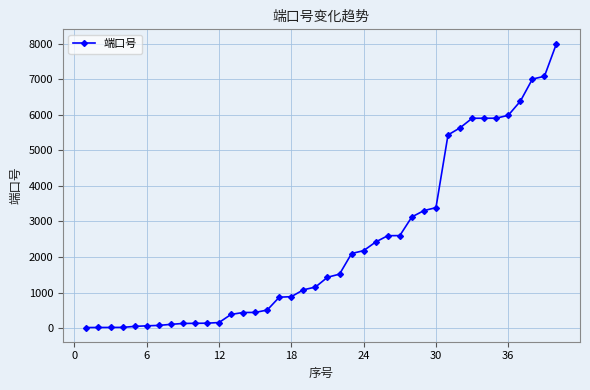

How many distinct data groups are displayed?

1